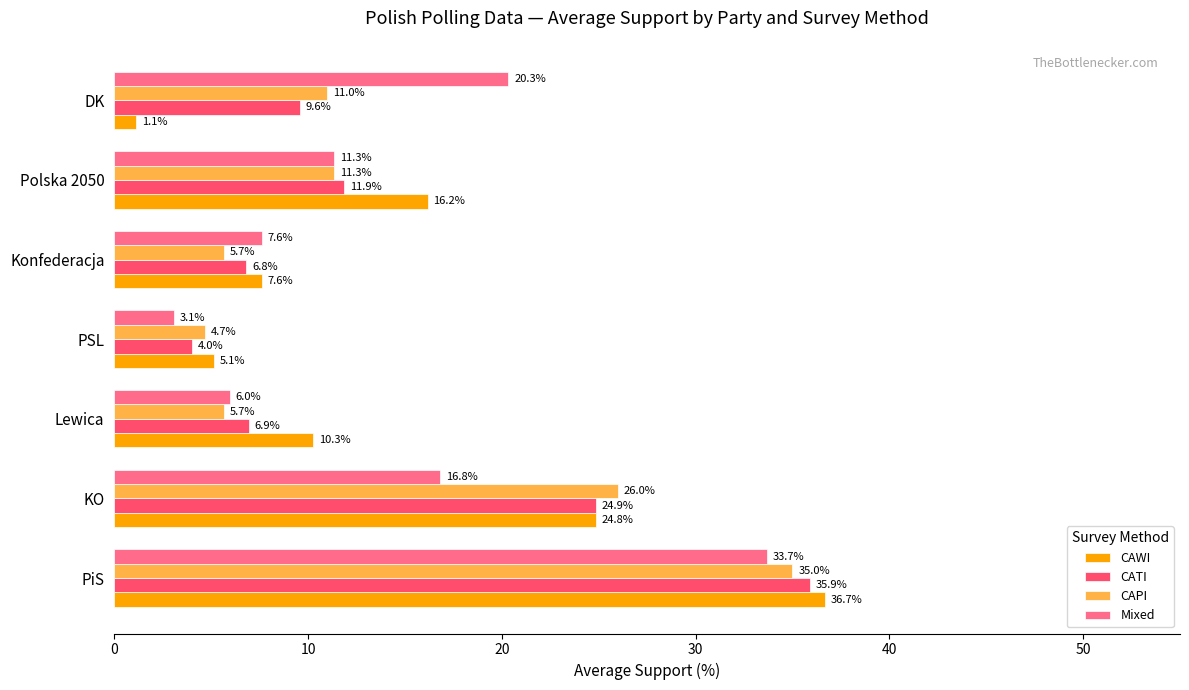

How many series are shown in this chart?

4